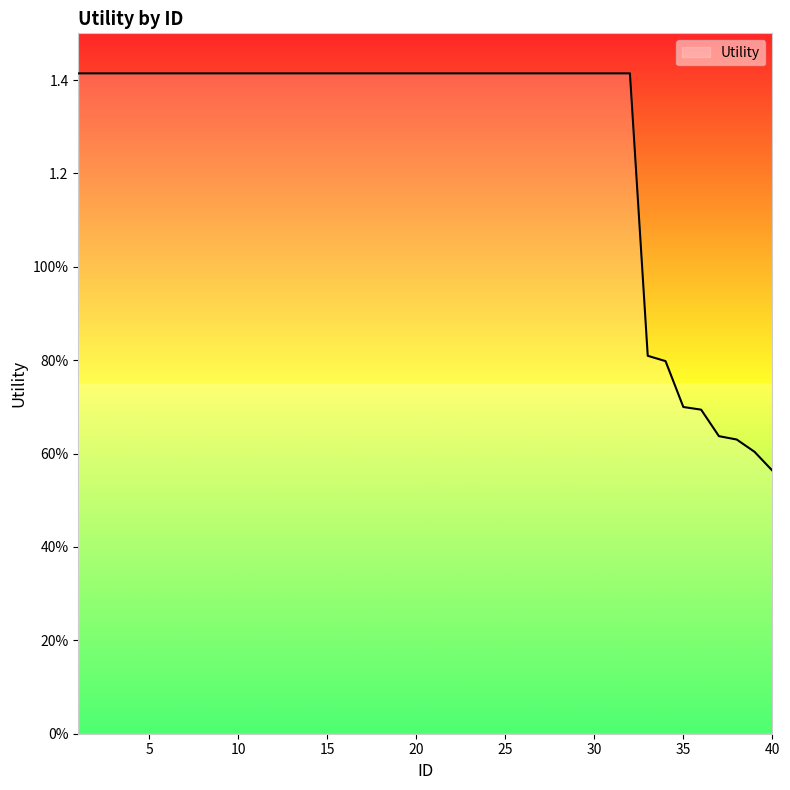

Does the chart have visible grid lines?

No